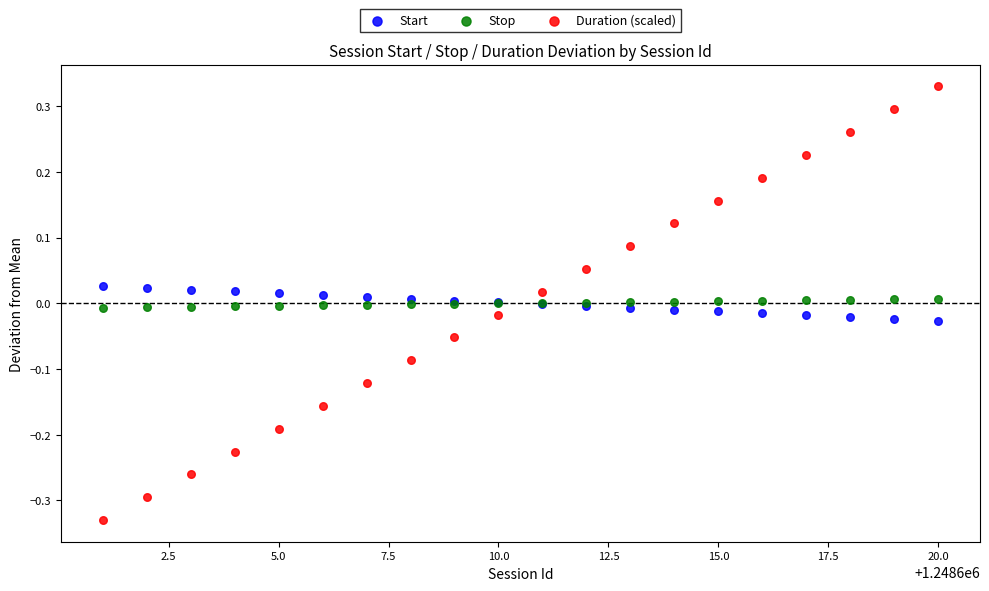

Which series contains the highest Y value?

Duration (scaled)